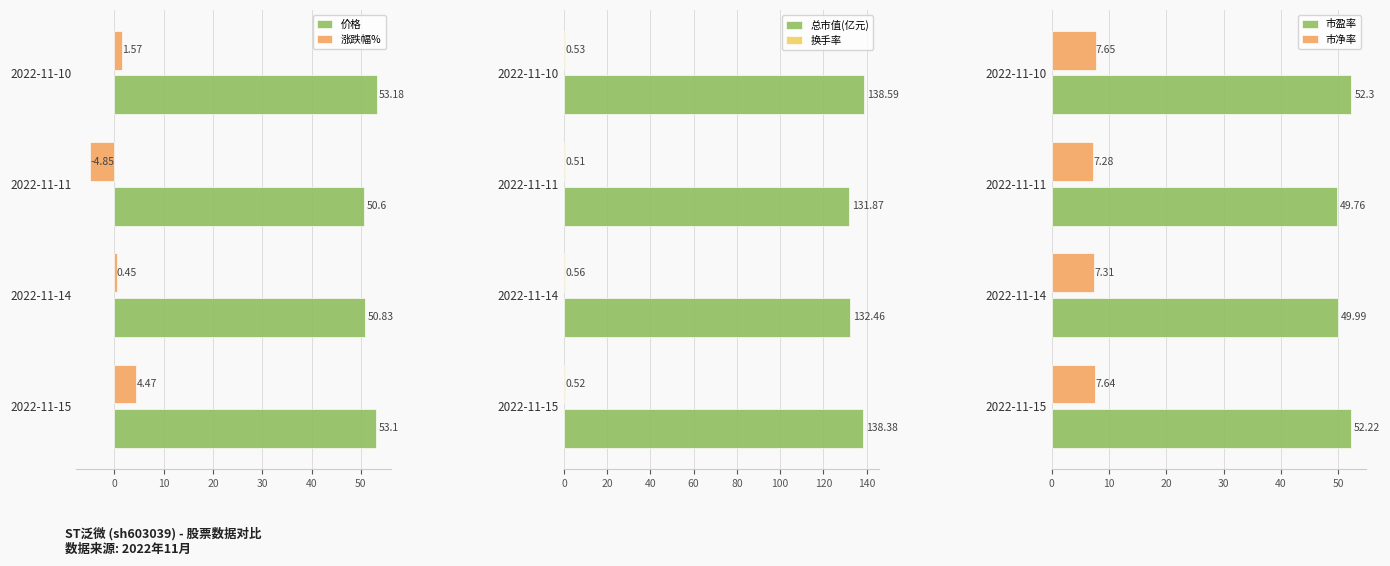

What is the sum of all 价格 values?

207.7